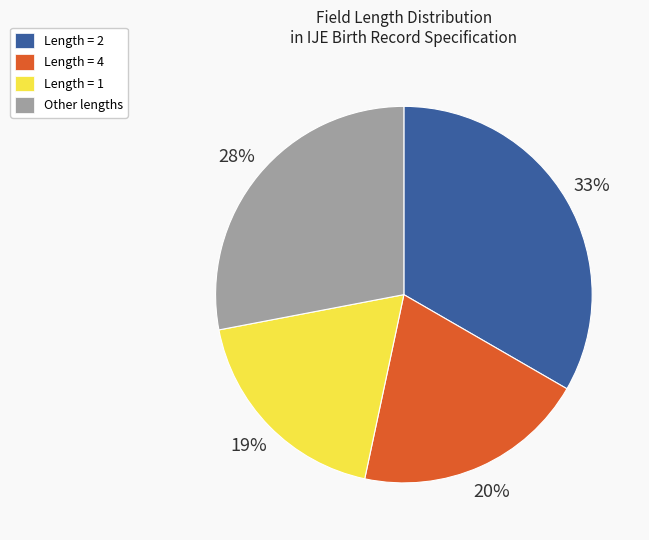

True or false: Length = 2 accounts for 33% of the total.

True